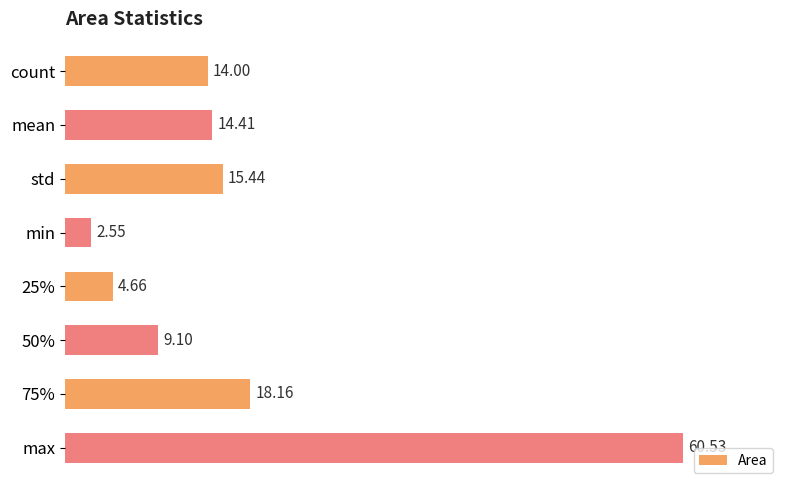

Rank the categories by value from lowest to highest.

min, 25%, 50%, count, mean, std, 75%, max